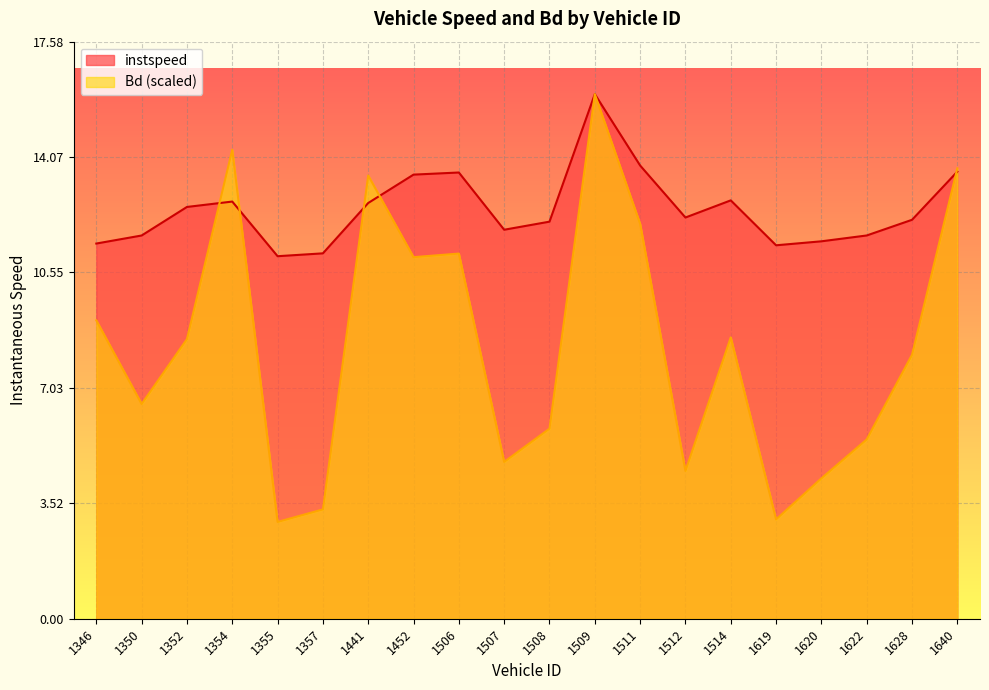

List the labels in order of instspeed value, largest first.

1509, 1511, 1640, 1506, 1452, 1514, 1354, 1441, 1352, 1512, 1628, 1508, 1507, 1622, 1350, 1620, 1346, 1619, 1357, 1355